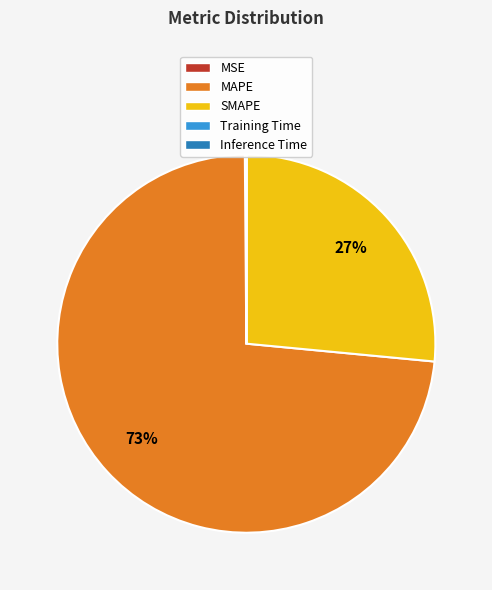

To the nearest percent, what is the combined percentage of SMAPE and MAPE?

100%